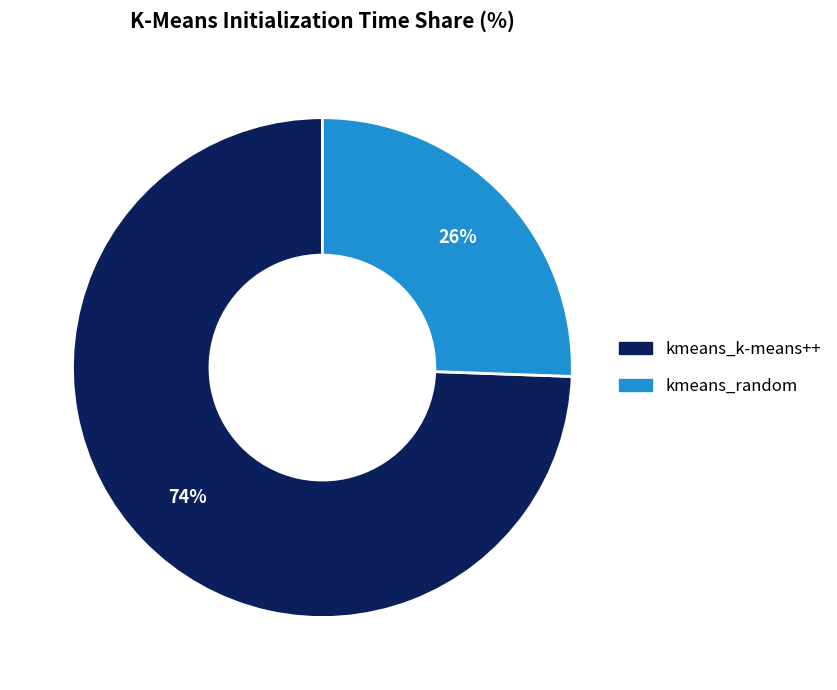

Is it true that kmeans_random is 37% of the pie?

False